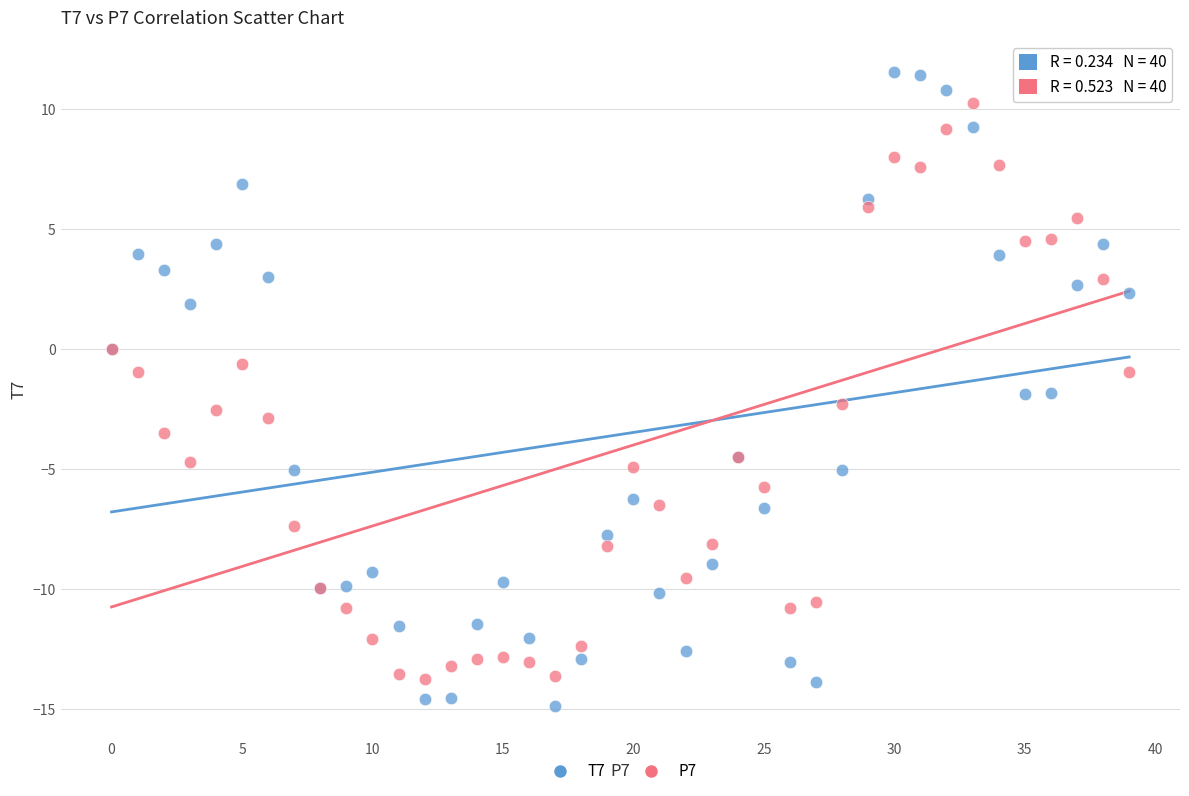

Which series reaches the maximum Y coordinate?

T7